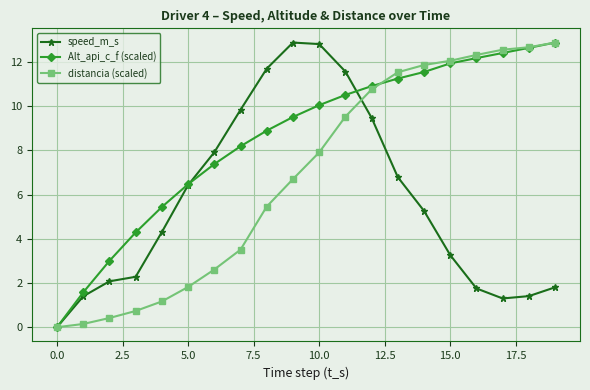

Which series has the largest total across all categories?

Alt_api_c_f (scaled)